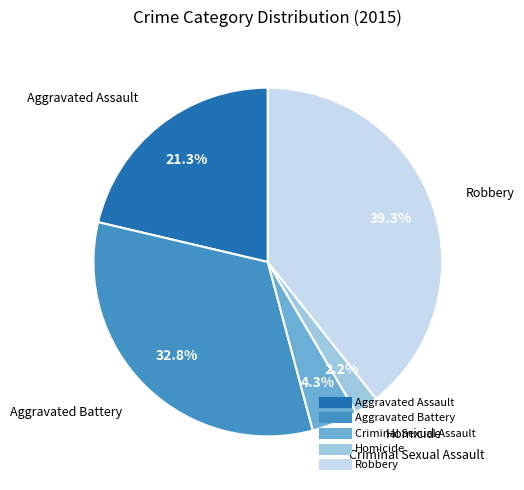

Rank the categories by value from lowest to highest.

Homicide, Criminal Sexual Assault, Aggravated Assault, Aggravated Battery, Robbery